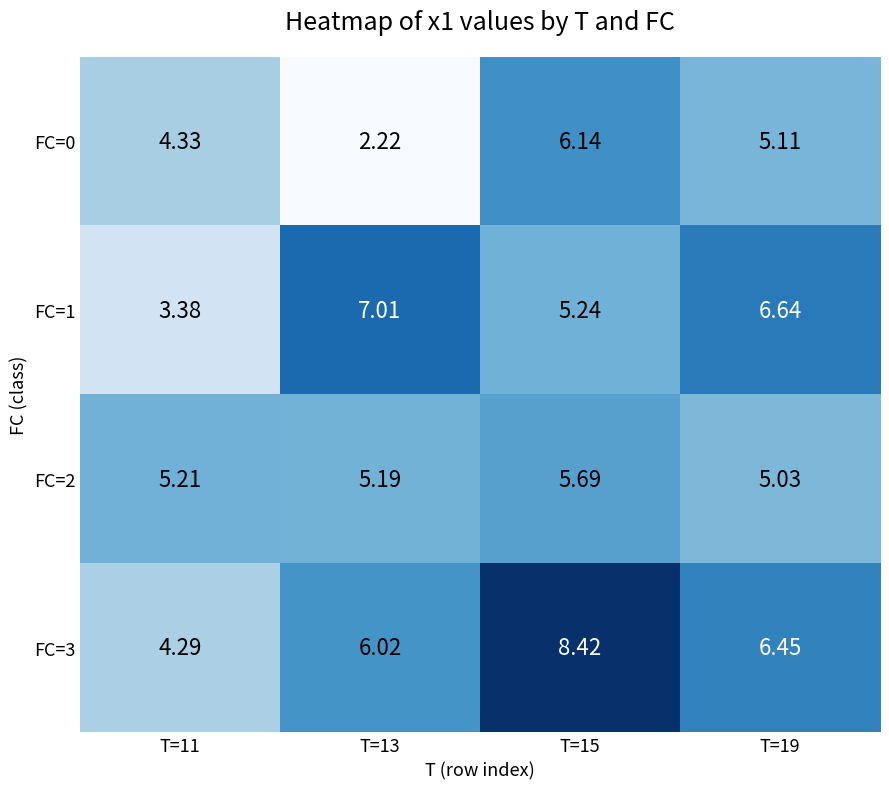

How many data points in FC=1 are less than 6?

2